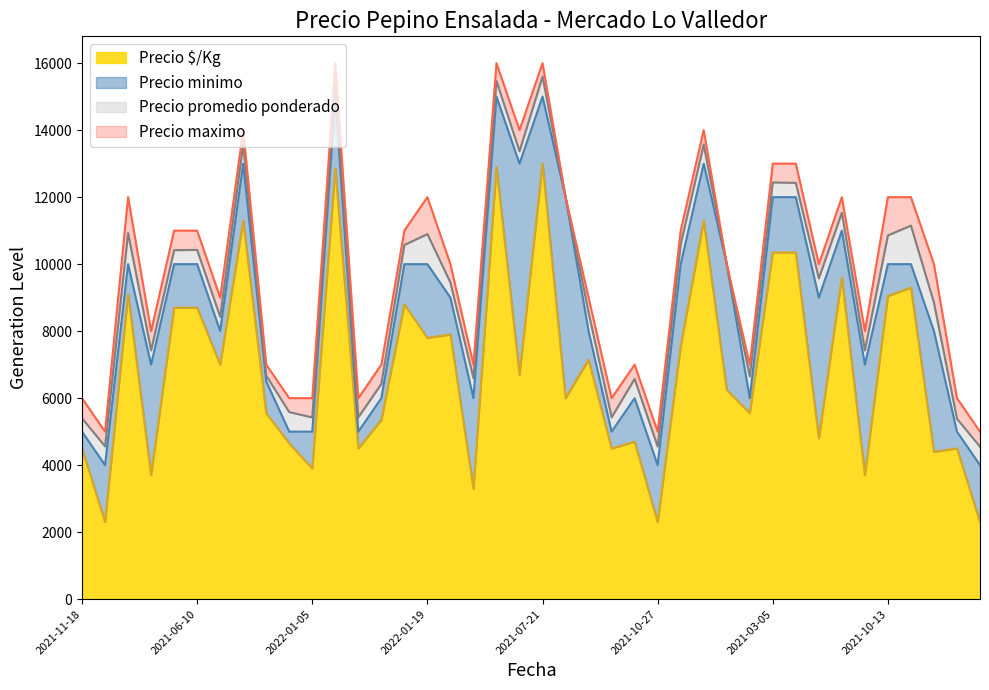

Does the chart display data point markers on the line(s)?

No